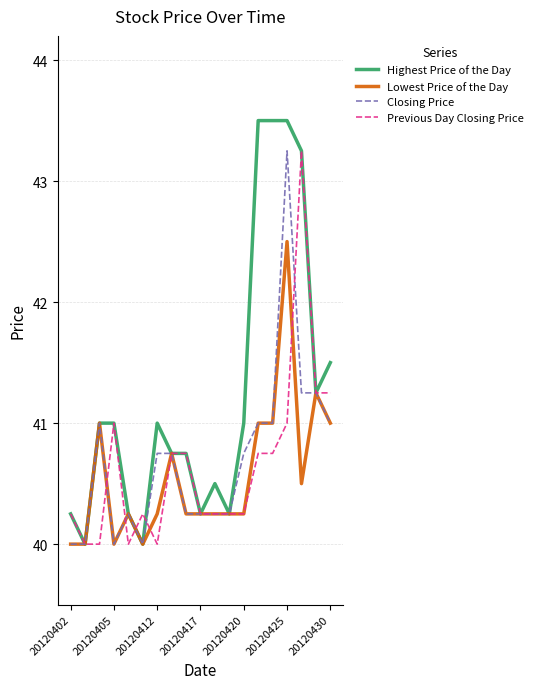

What are all the series names shown in the legend?

Highest Price of the Day, Lowest Price of the Day, Closing Price, Previous Day Closing Price